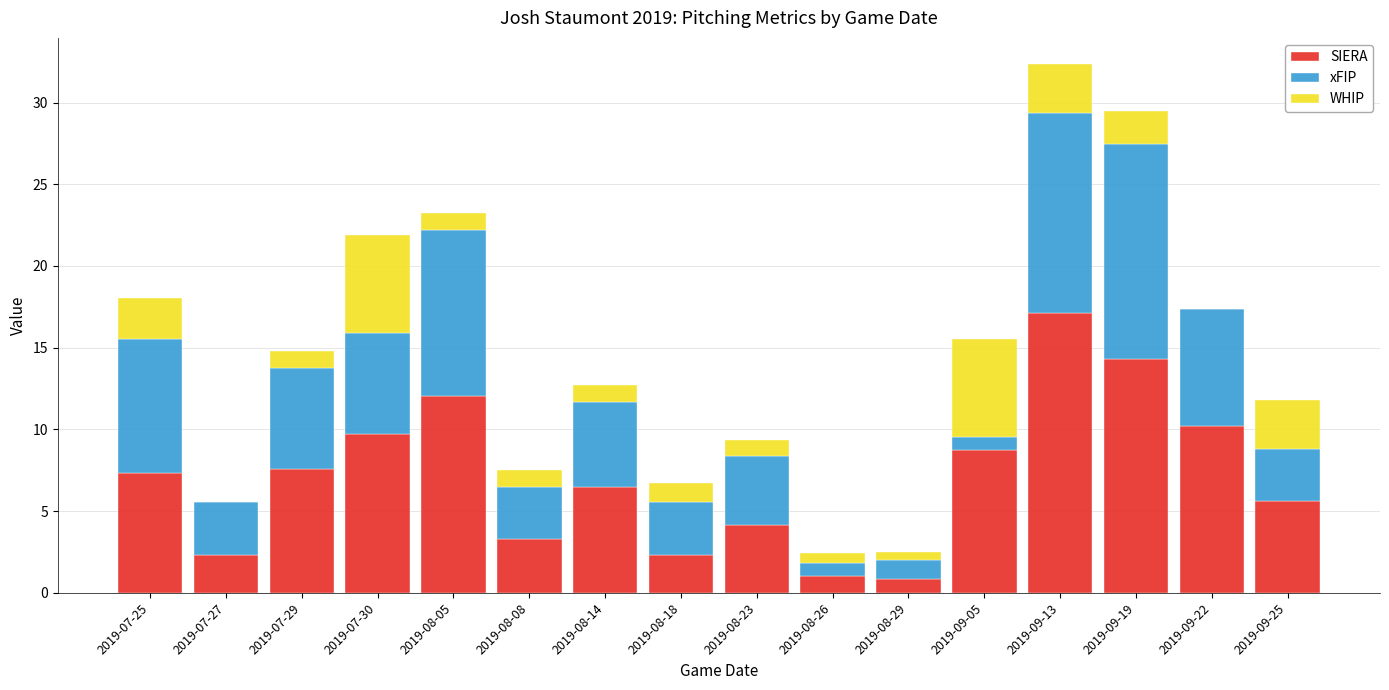

At which category is the sum across all series the highest?

2019-09-13